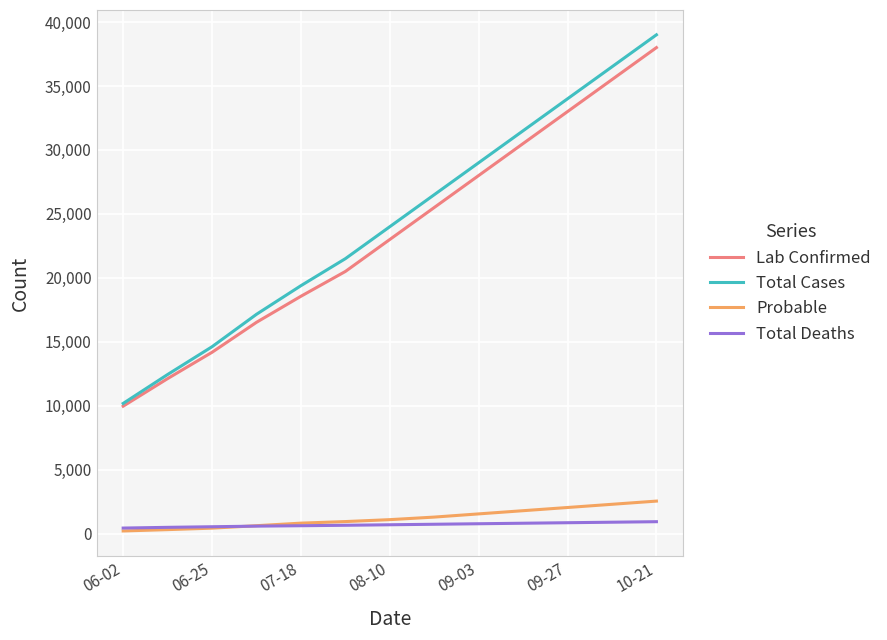

True or false: Total Cases and Probable cross at least once.

False